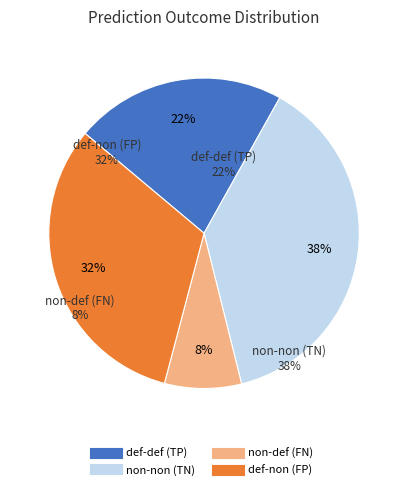

How many slices are in this pie chart?

4